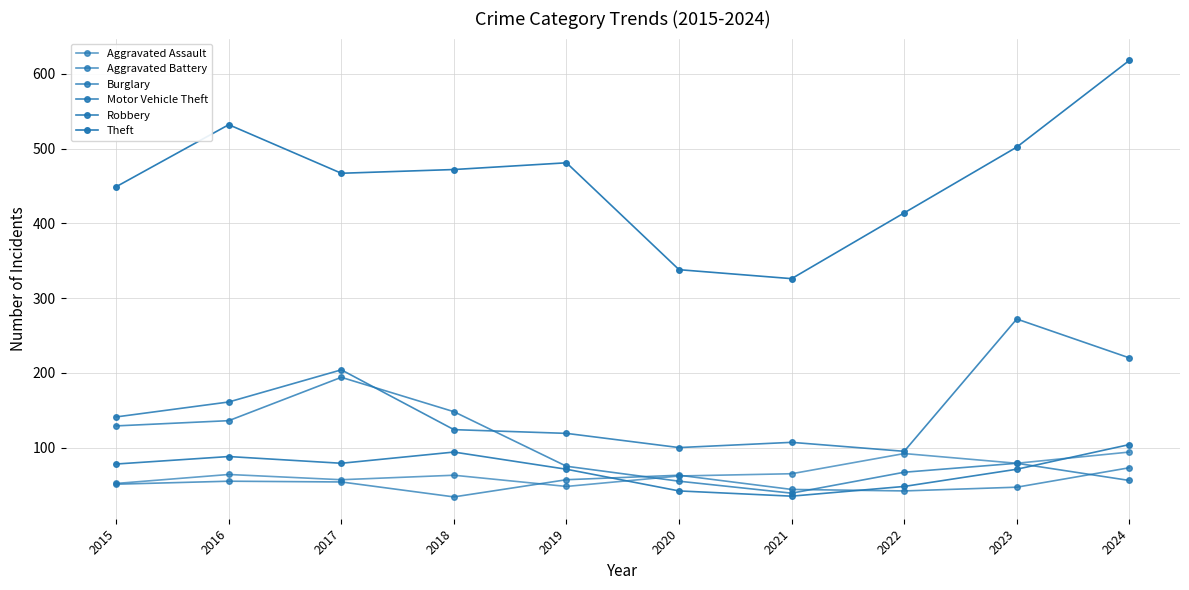

Does the chart have visible grid lines?

Yes